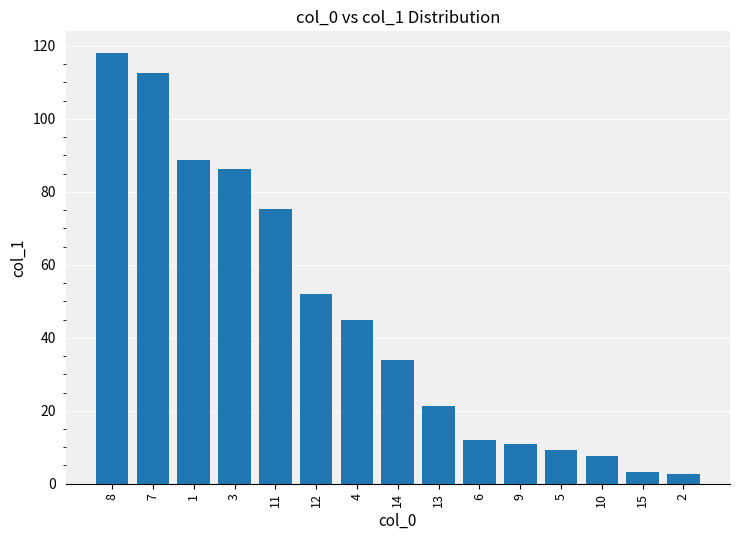

Between 9 and 5, which is larger?

9